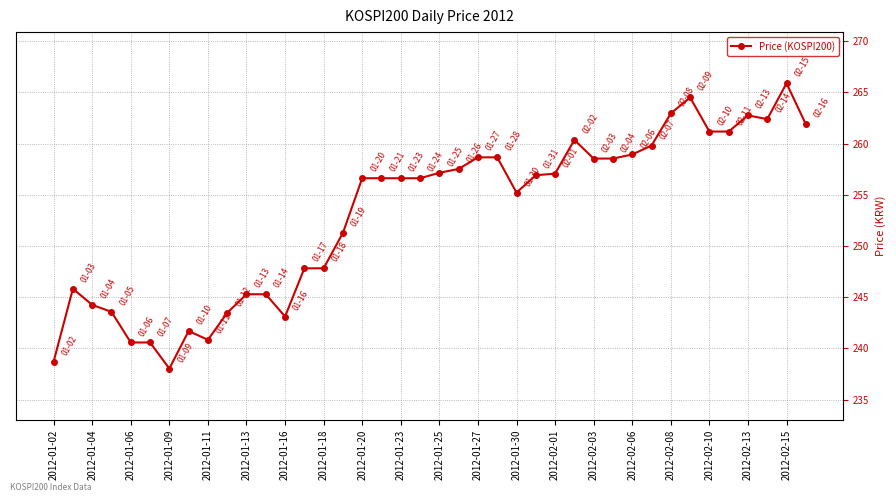

What is the average value?

253.1